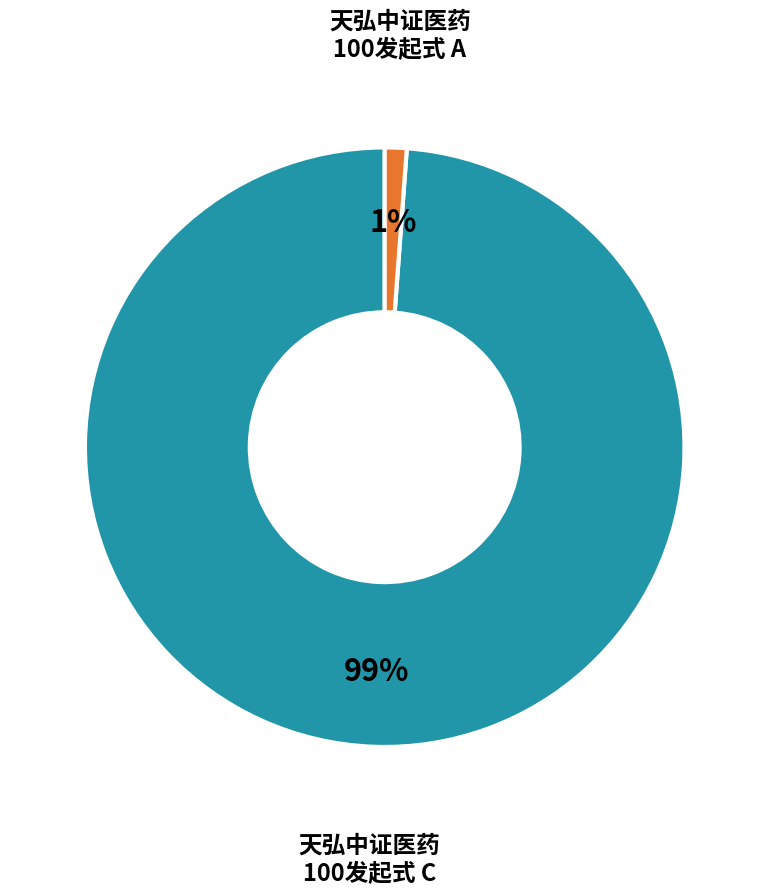

To the nearest percent, what is the average slice percentage?

50%